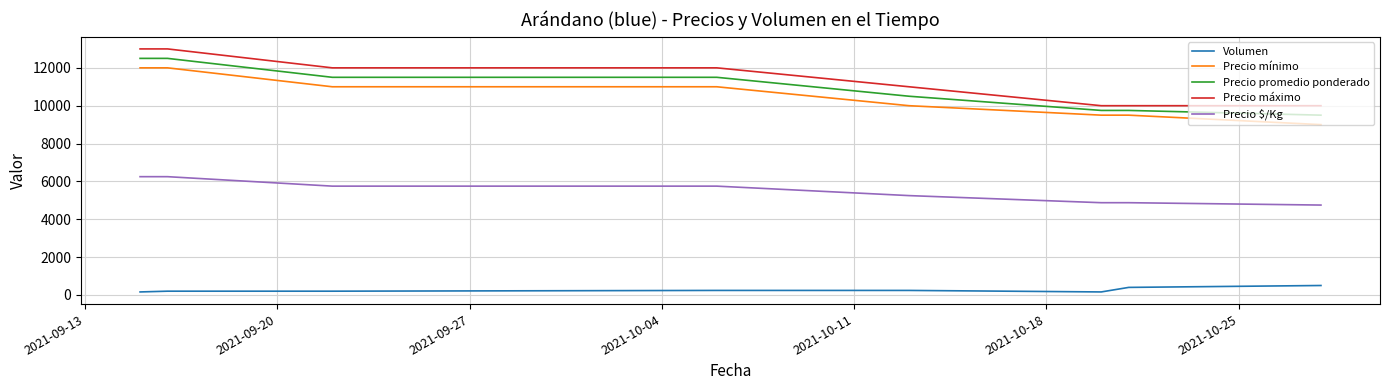

What is the difference between the maximum and minimum values in the Precio $/Kg series?

1500